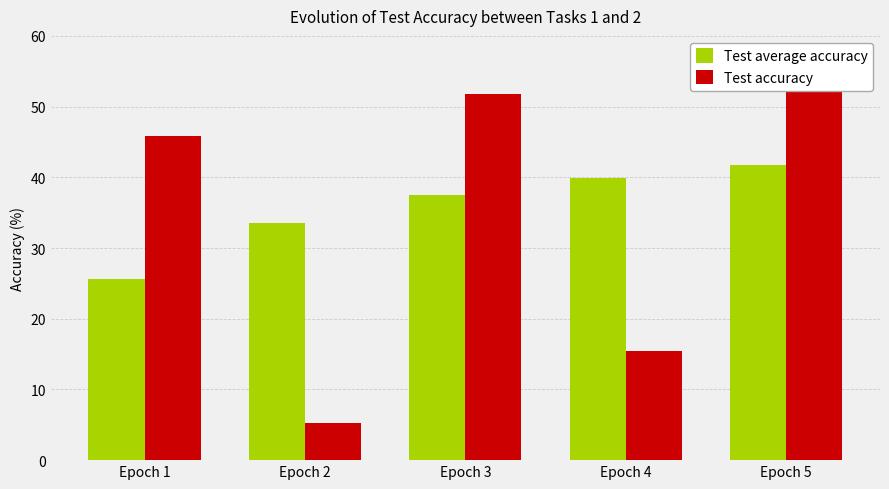

What is the maximum value for Test accuracy?

53.1